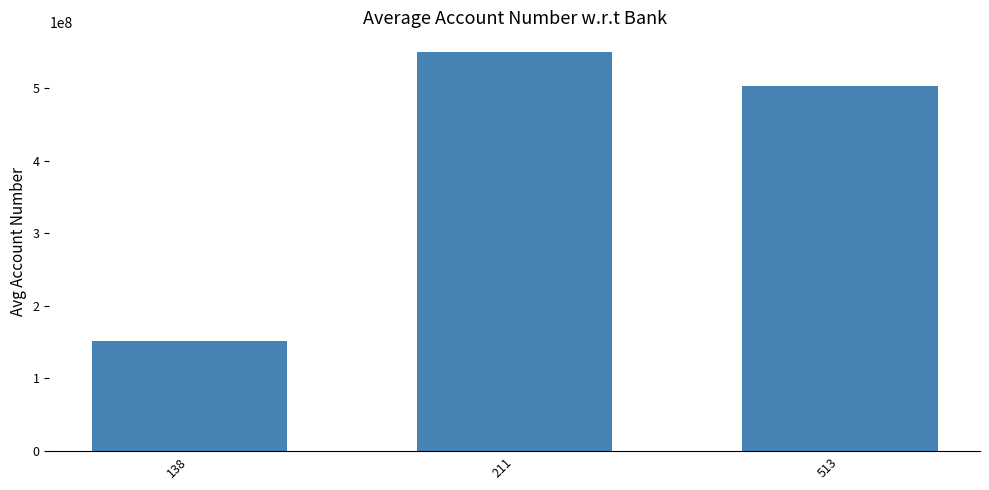

Count the number of values greater than 503483343.

2